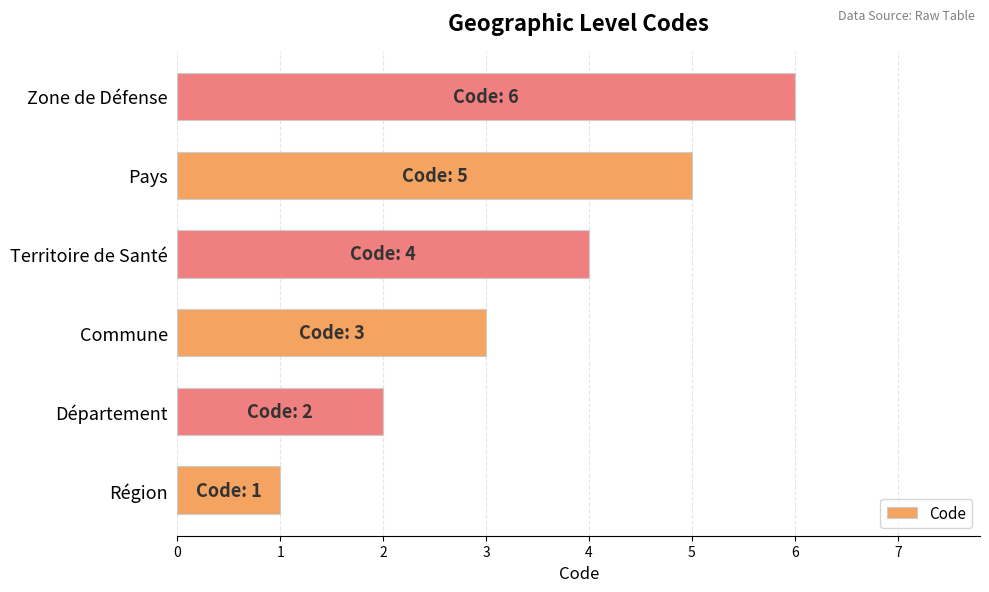

How many bars are there in total?

6